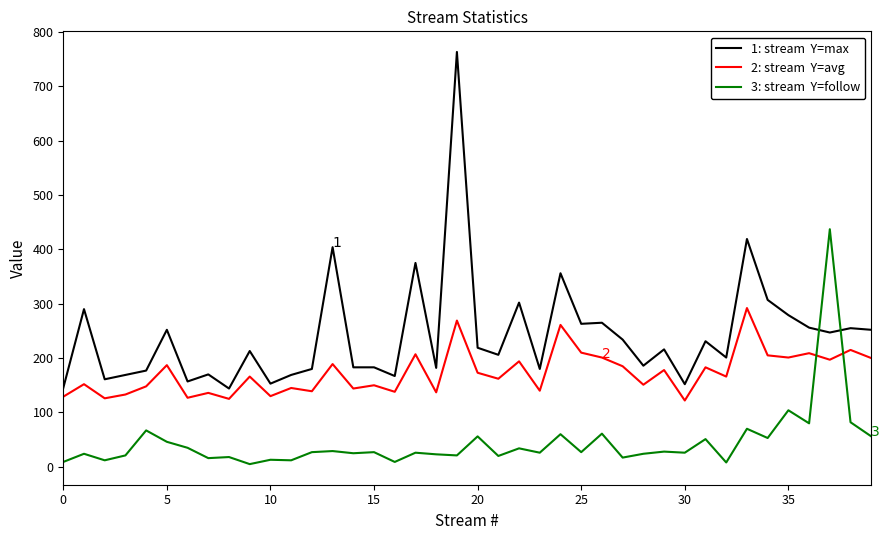

What is the greatest value displayed?

763